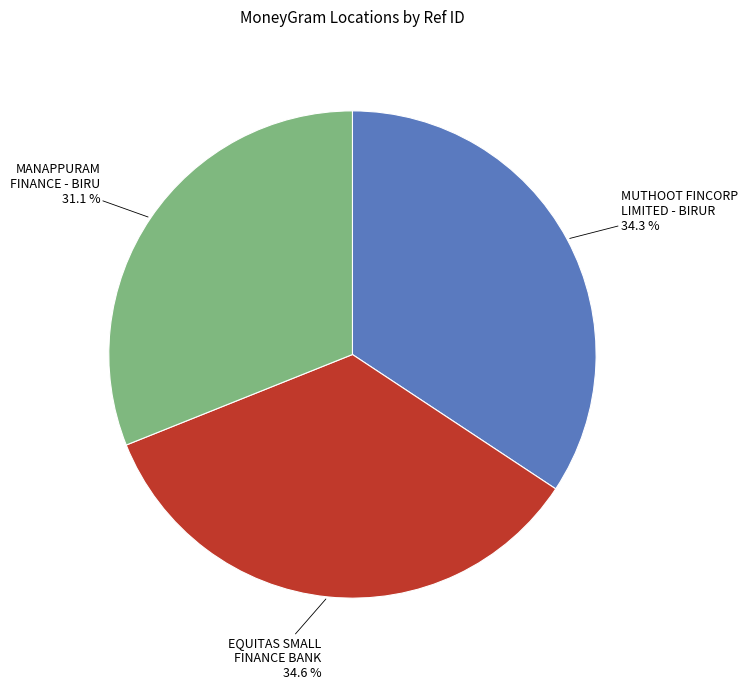

Is there a majority slice in this chart?

No